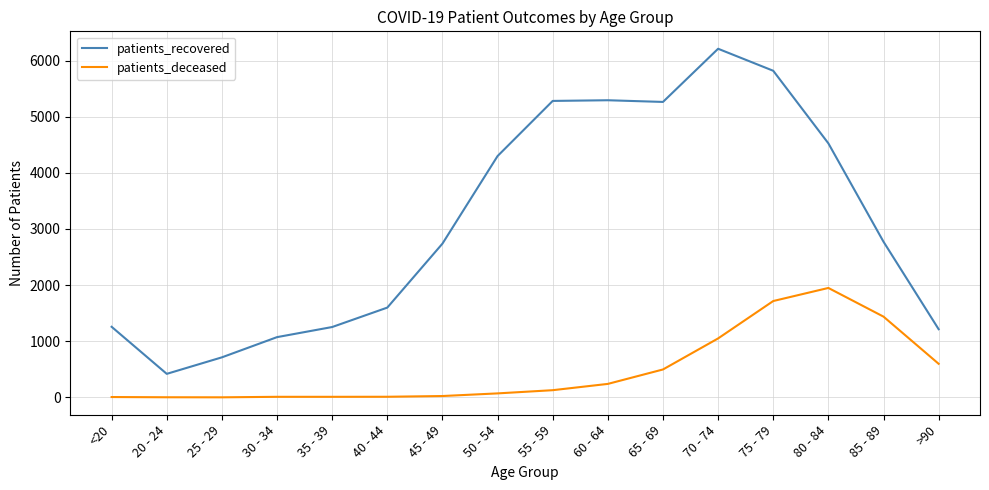

Rank the series at 75 - 79 from lowest to highest value.

patients_deceased, patients_recovered